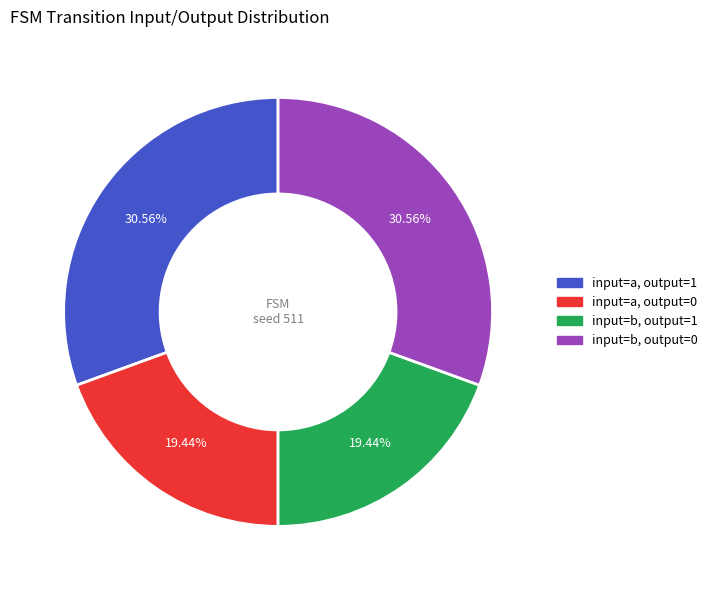

Is there a majority slice in this chart?

No